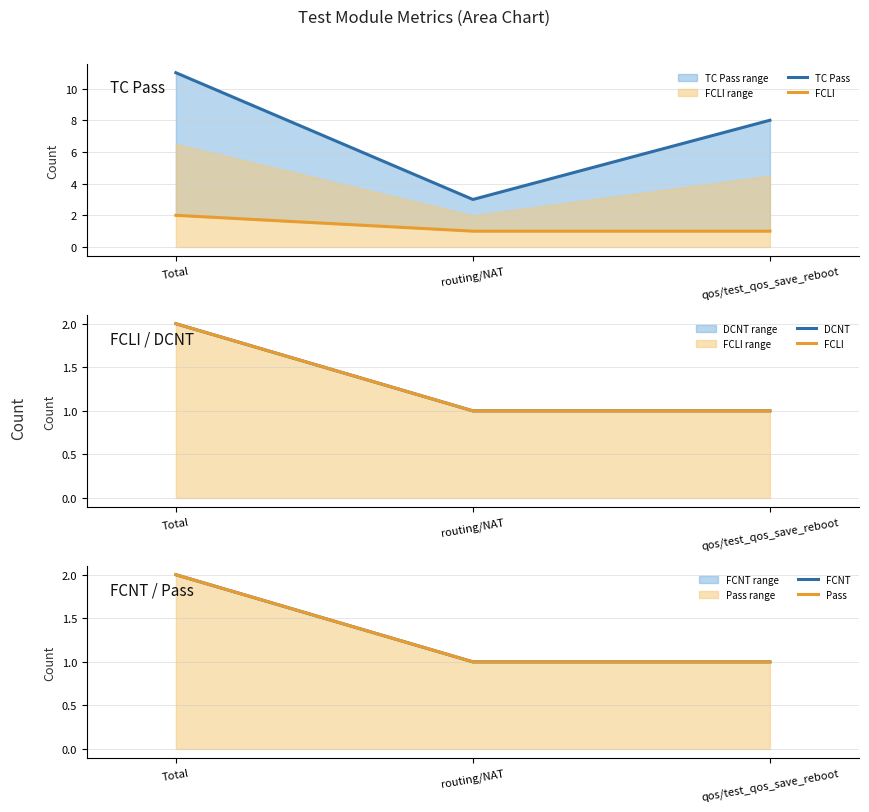

Reading left to right, extract all data points from this chart.

TC Pass: 11	3	8
FCLI: 2	1	1
DCNT: 2	1	1
FCNT: 2	1	1
Pass: 2	1	1